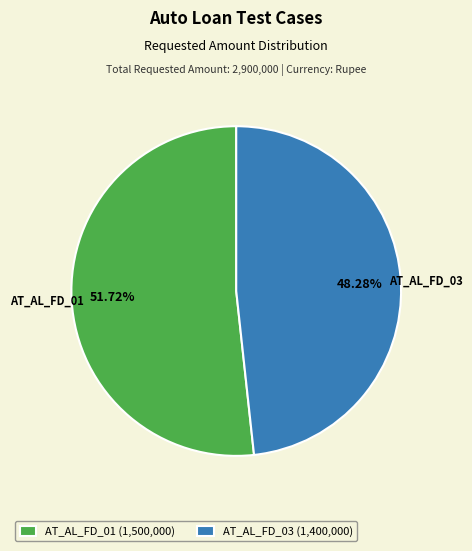

To the nearest percent, what is the difference between the largest and smallest slice percentages?

3%